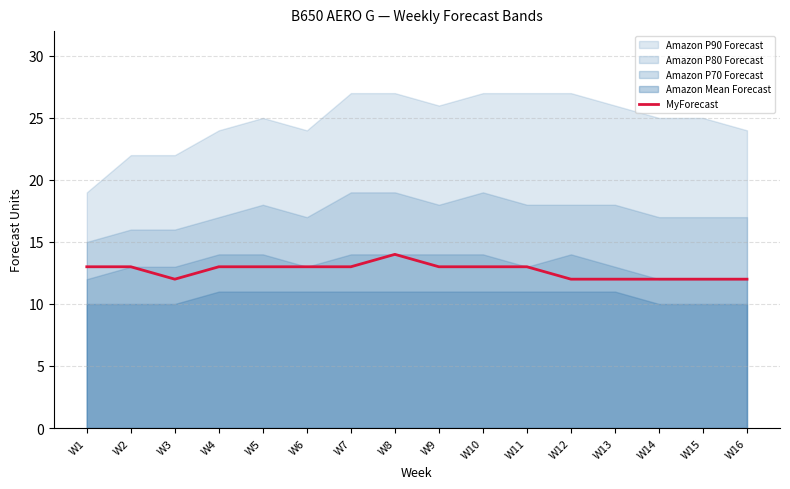

What is the value of the 1st point from the left?

13